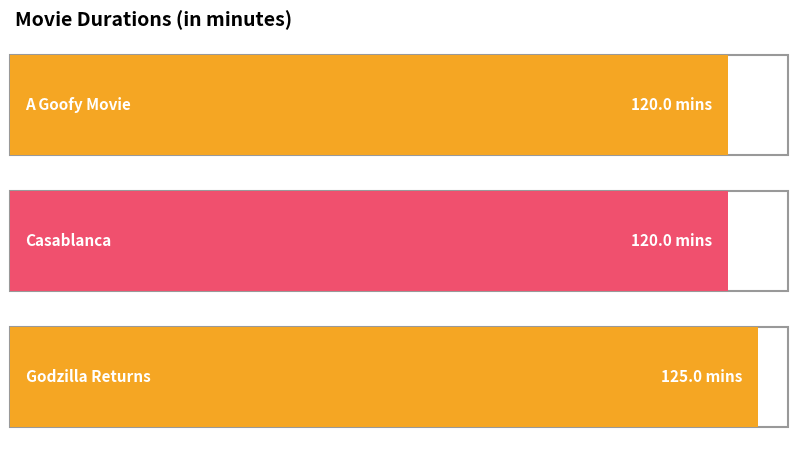

What is the change in value from Casablanca to Godzilla Returns?

+5